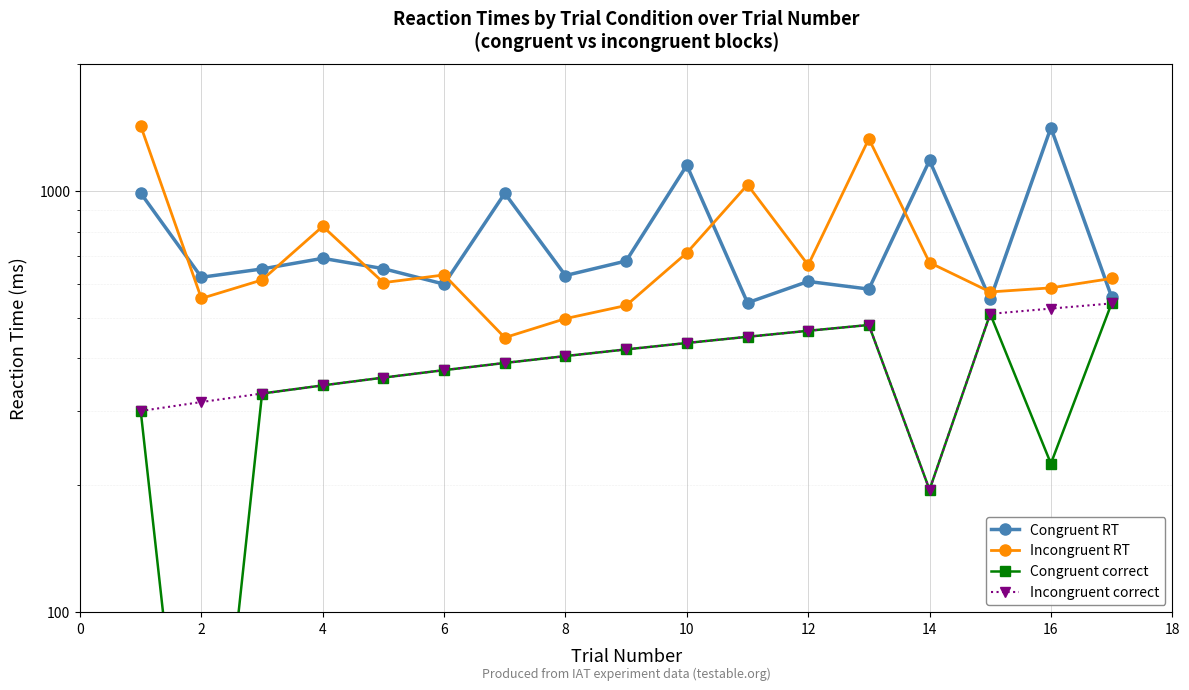

The value of Congruent RT at 2 is 623. True or false?

True